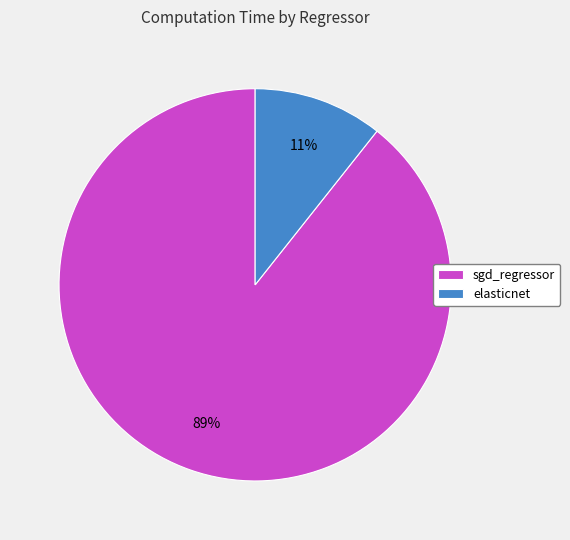

To the nearest percent, what is the average slice percentage?

50%